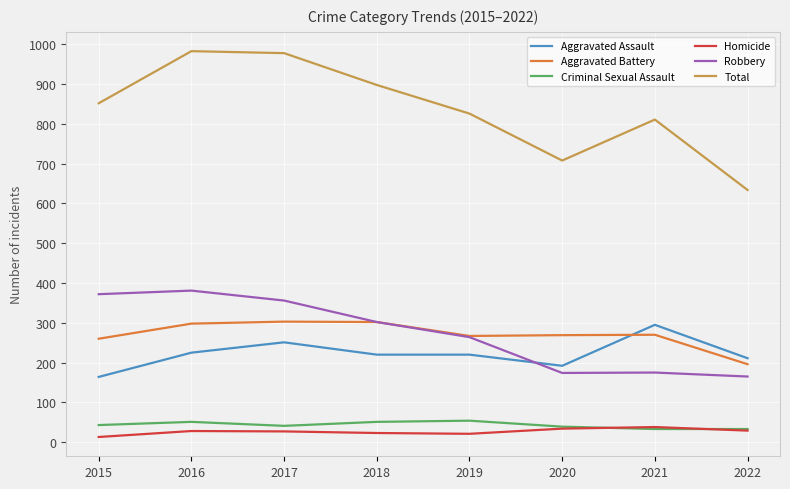

True or false: Total and Criminal Sexual Assault cross at least once.

False